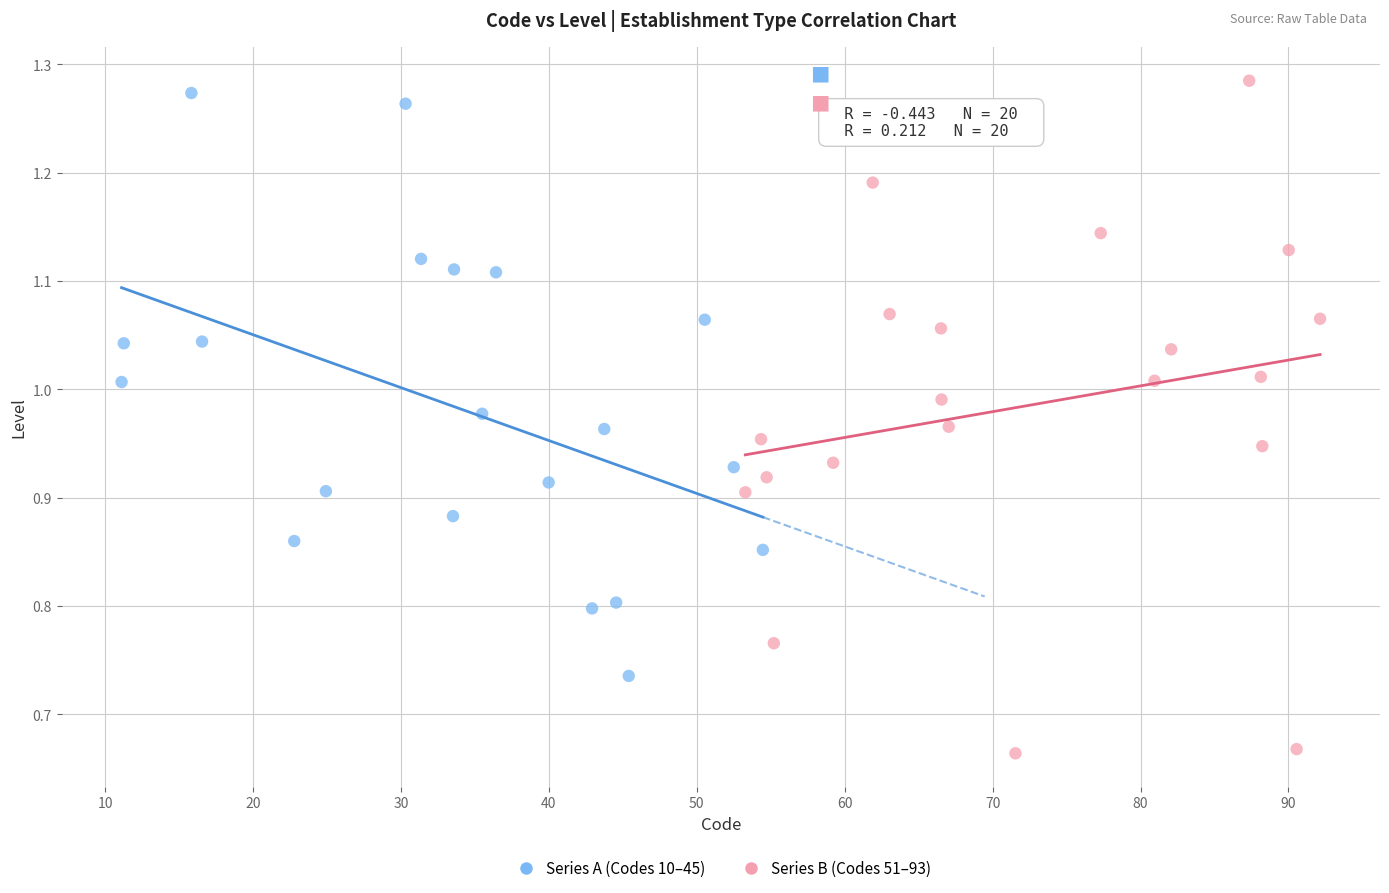

Which series reaches the maximum Y coordinate?

Series B (Codes 51–93)